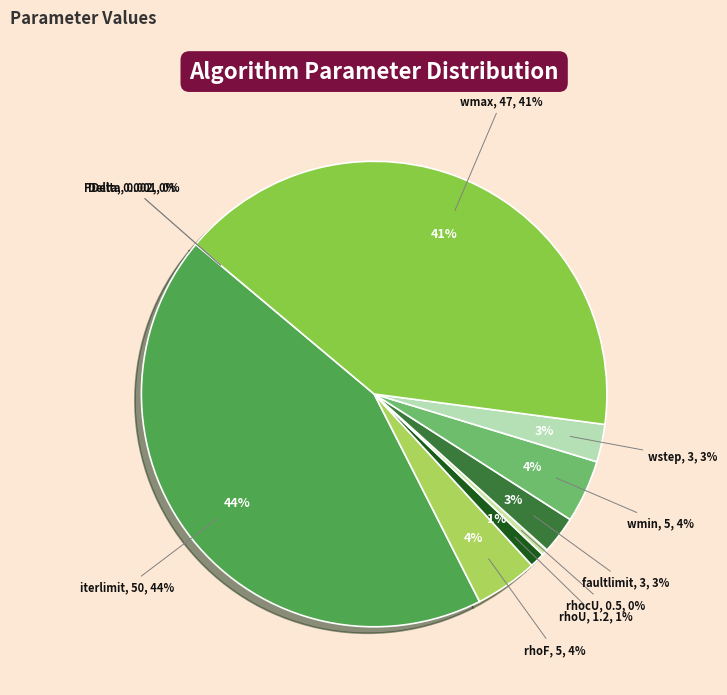

Is wmax the majority of the pie?

No